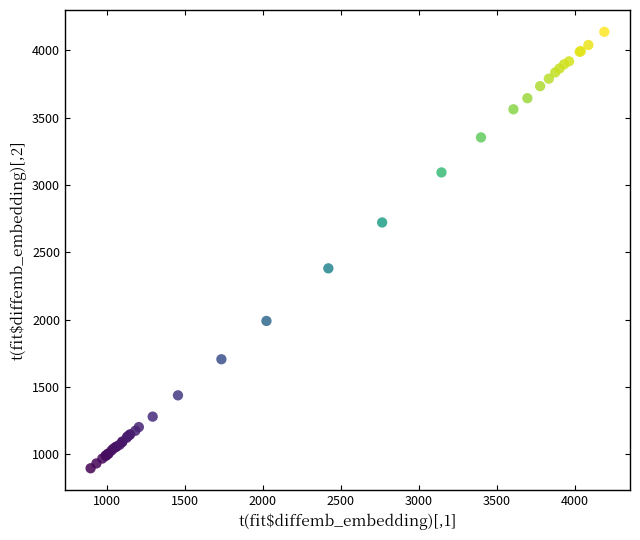

What Y value in the scatter plot is closest to 2517?

2381.9